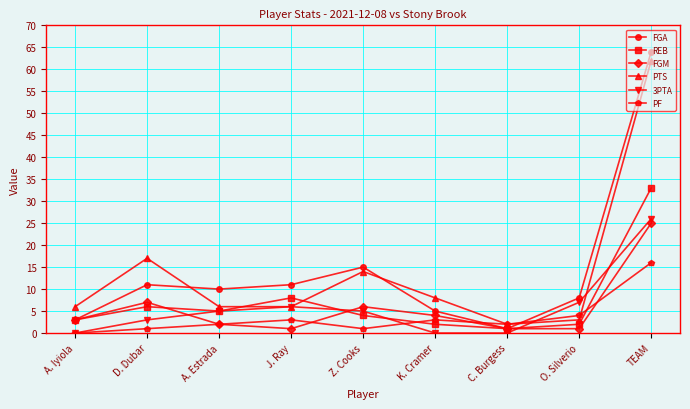

What is the total value across all series at K. Cramer?

22